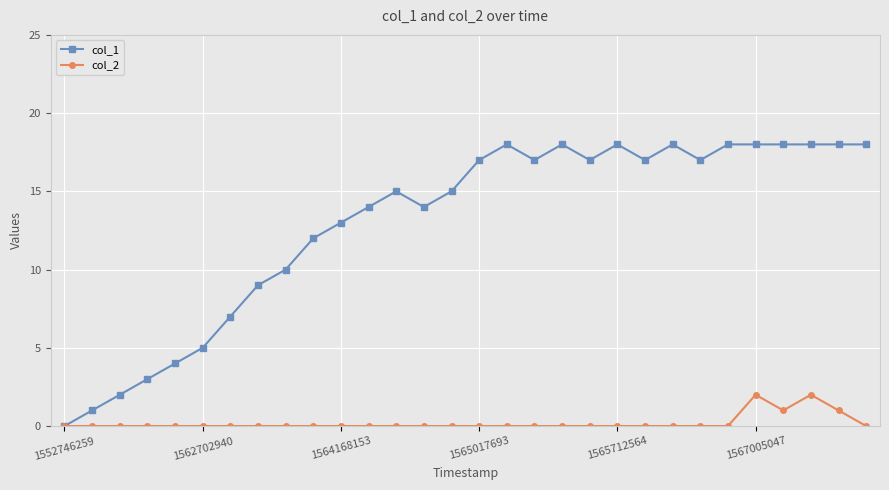

How many lines are shown in the chart?

2